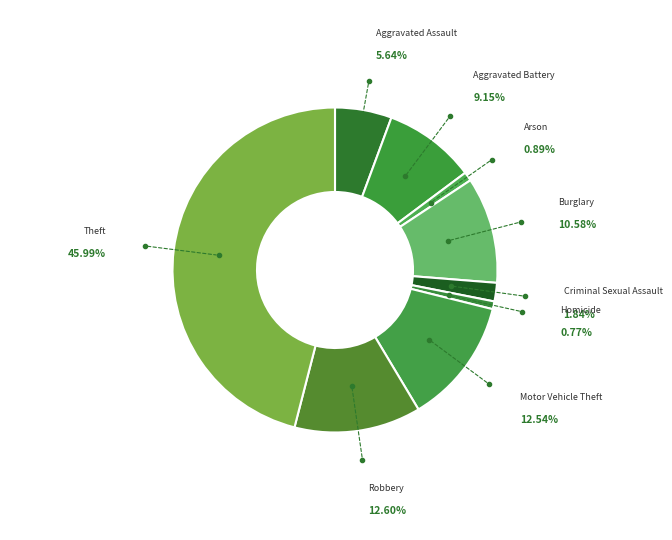

Do Criminal Sexual Assault and Homicide together represent more than half of the pie?

No